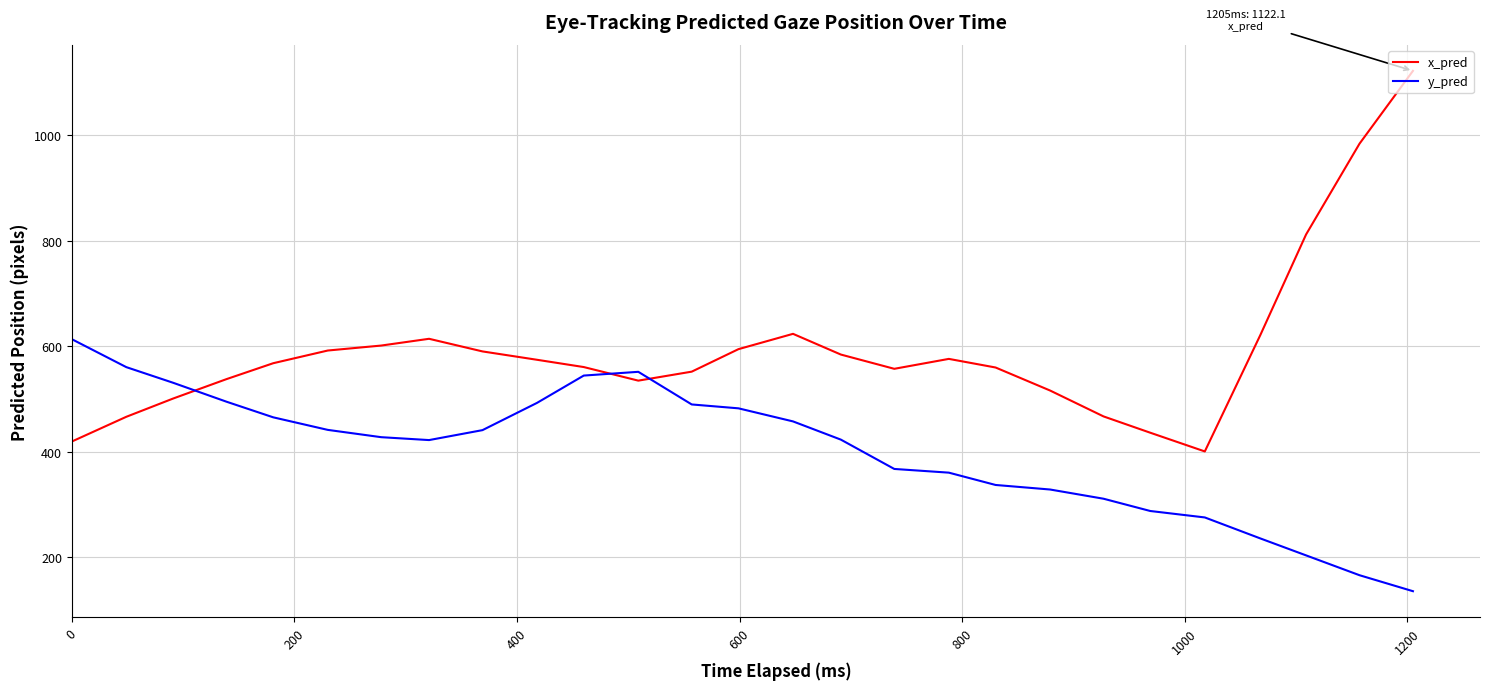

What are all the series names shown in the legend?

x_pred, y_pred